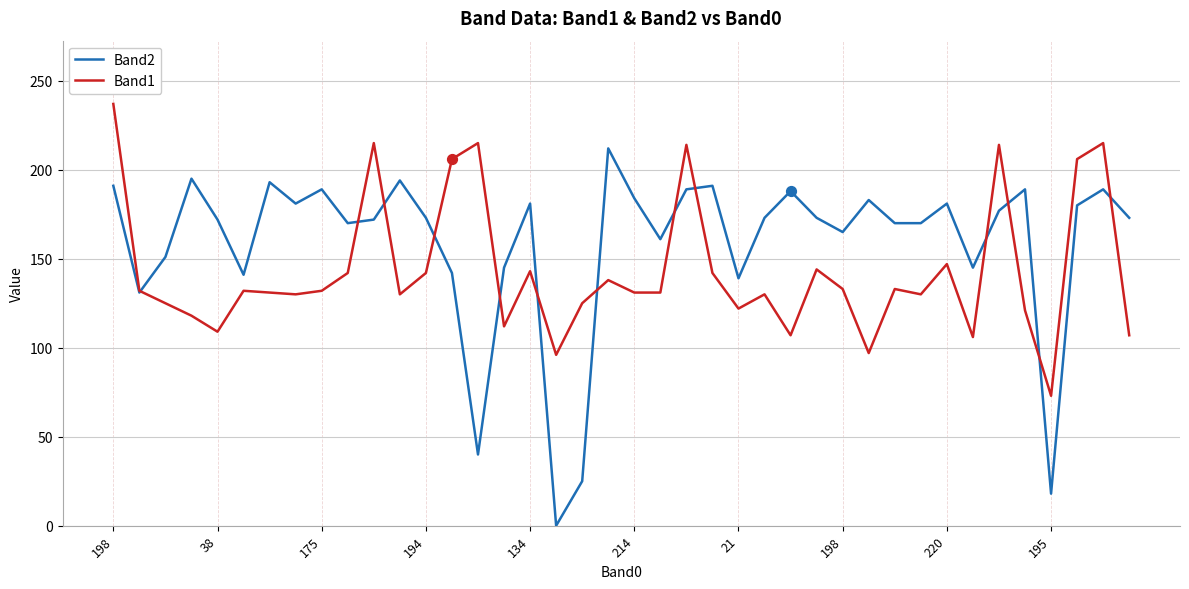

What are all the series names shown in the legend?

Band2, Band1